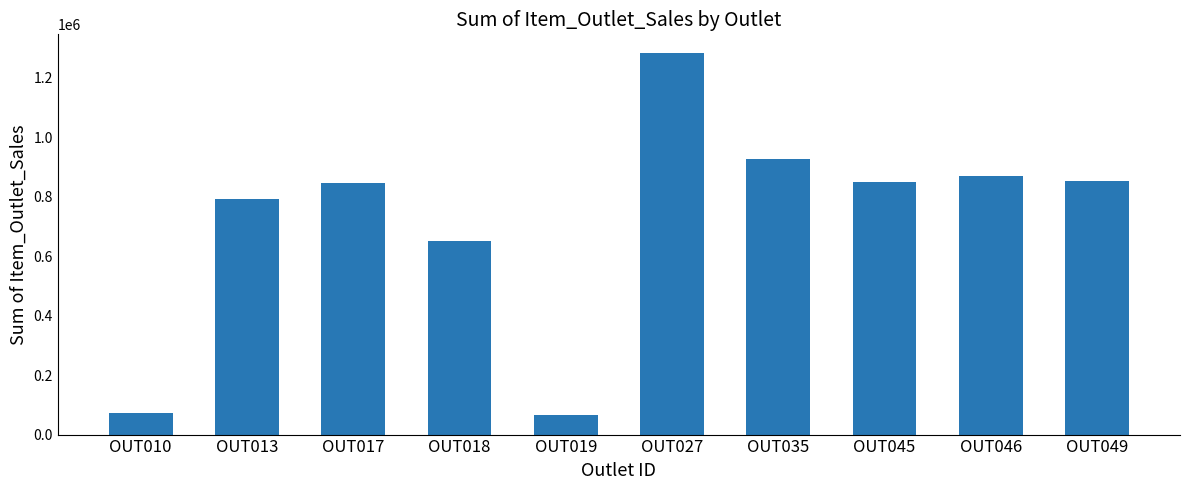

What is the average value?

720902.5